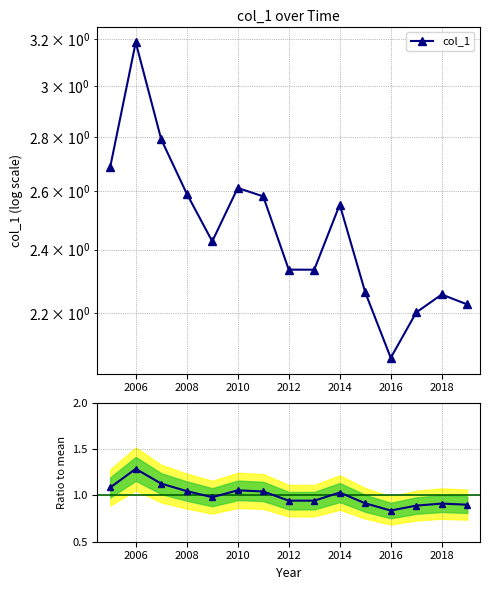

At how many categories does at least one series exceed 2?

15